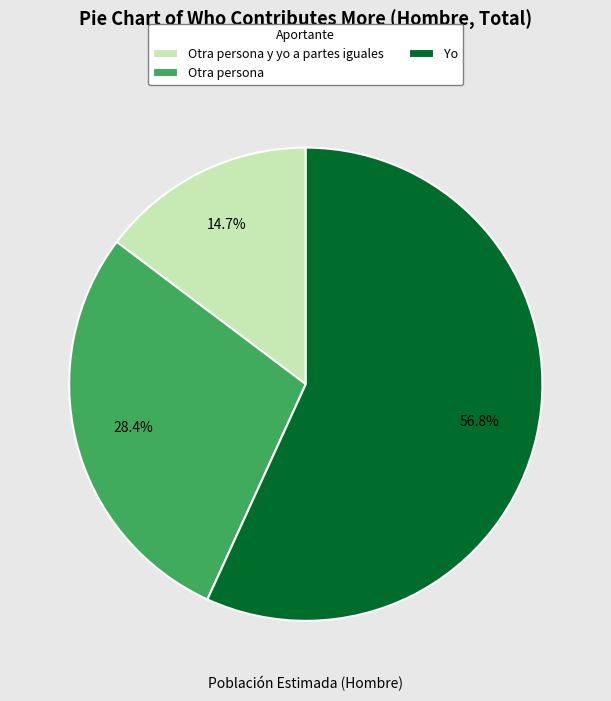

How many slices are in this pie chart?

3